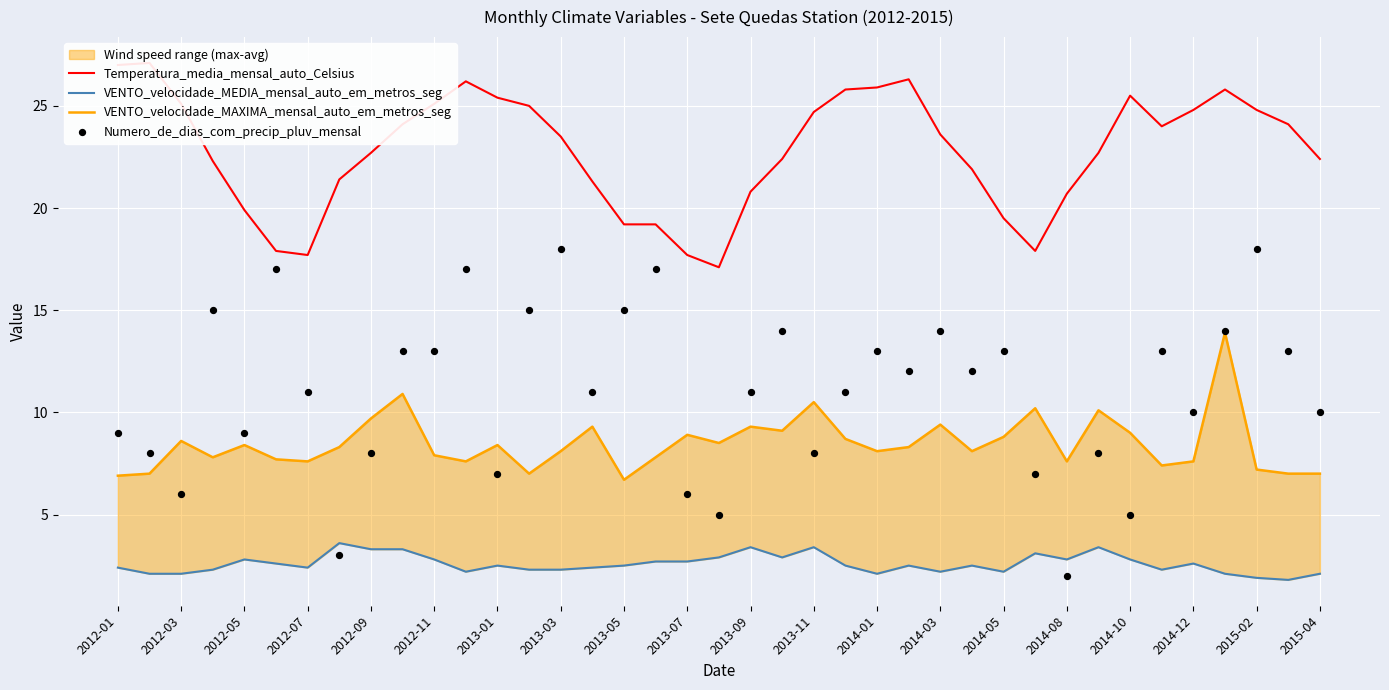

Is the value of VENTO_velocidade_MEDIA_mensal_auto_em_metros_seg at 2014-10 greater than the value of Numero_de_dias_com_precip_pluv_mensal at 2013-03?

No